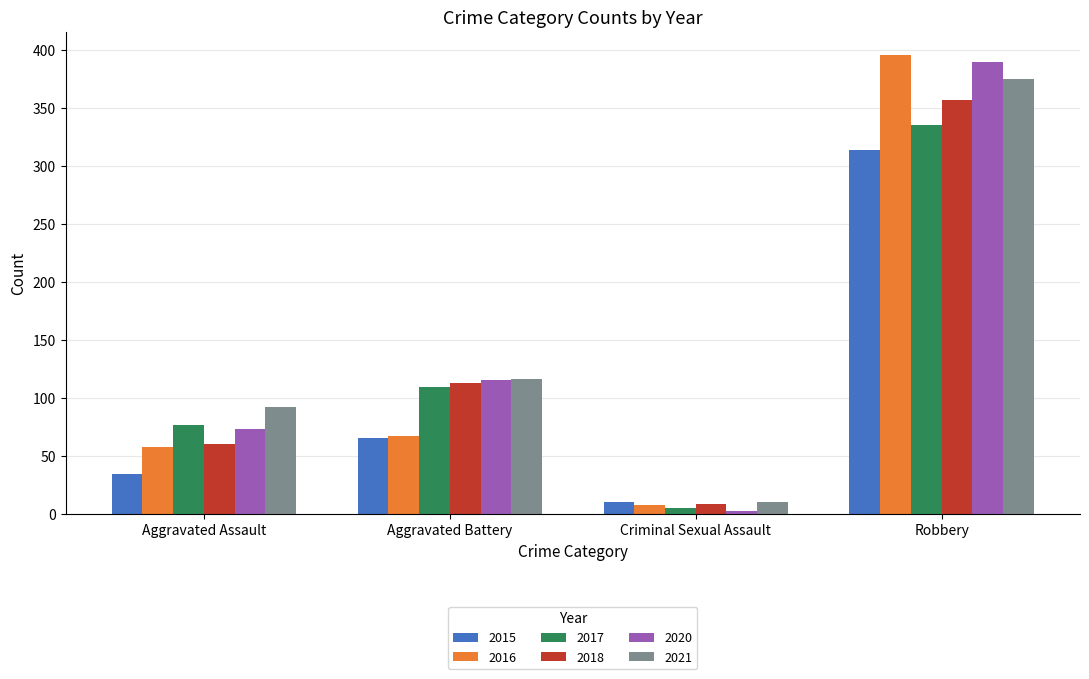

What is the smallest value displayed?

2